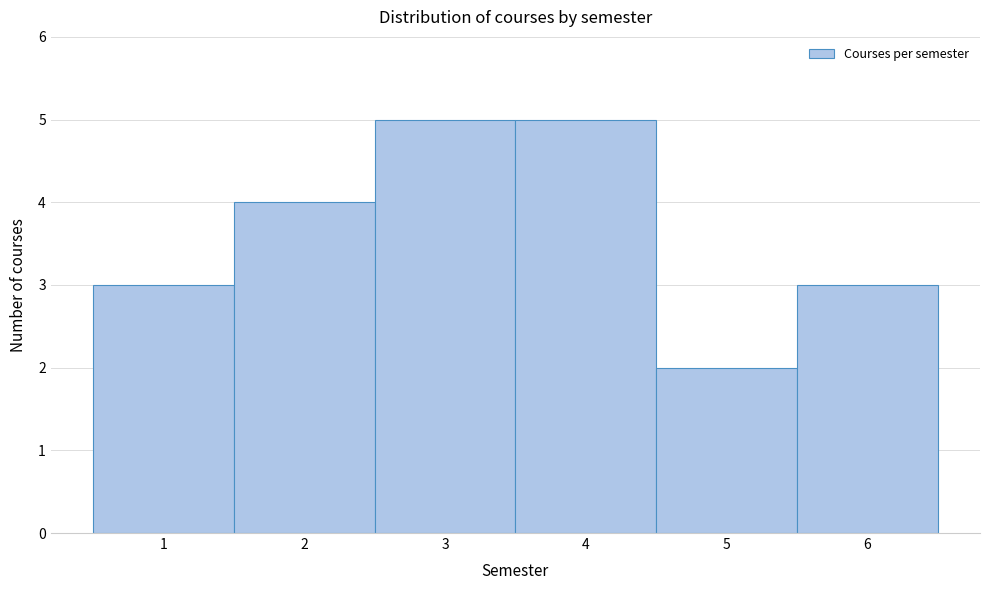

What is the height of the bar covering 4.5 to 5.5 on the x-axis? The values are not printed on the chart, so give them approximately, as read against the axis.

2